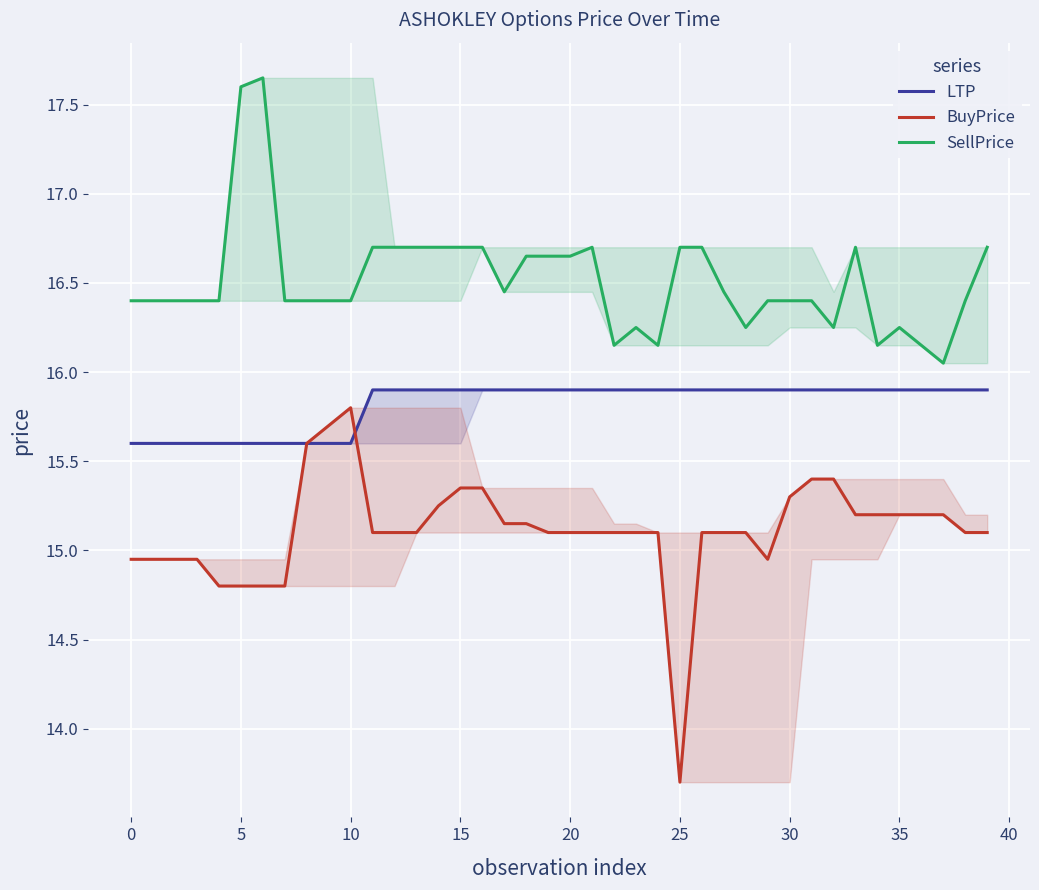

True or false: LTP has a value of 15.6 at 10.

True